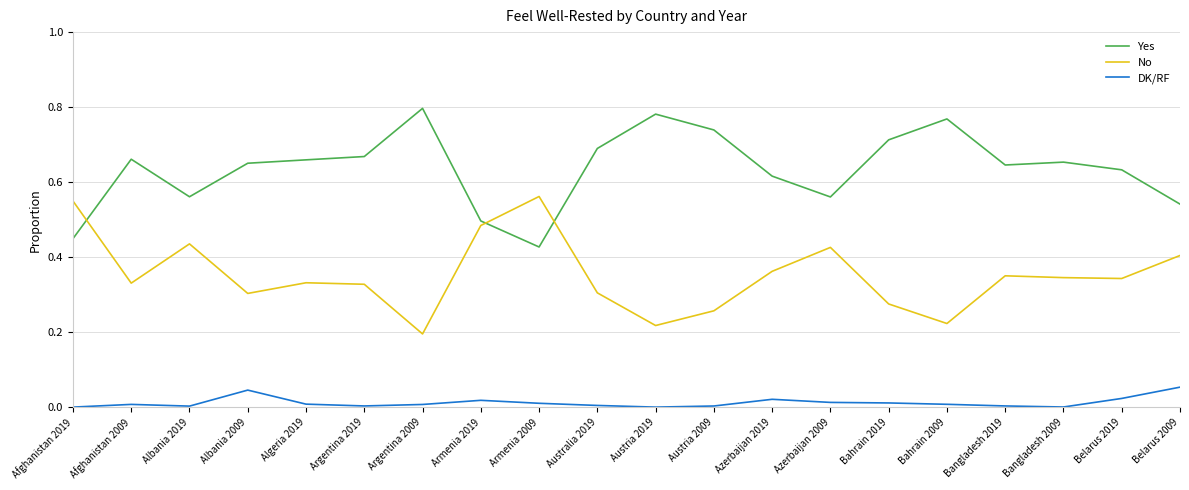

What position from the right is Azerbaijan 2019?

8